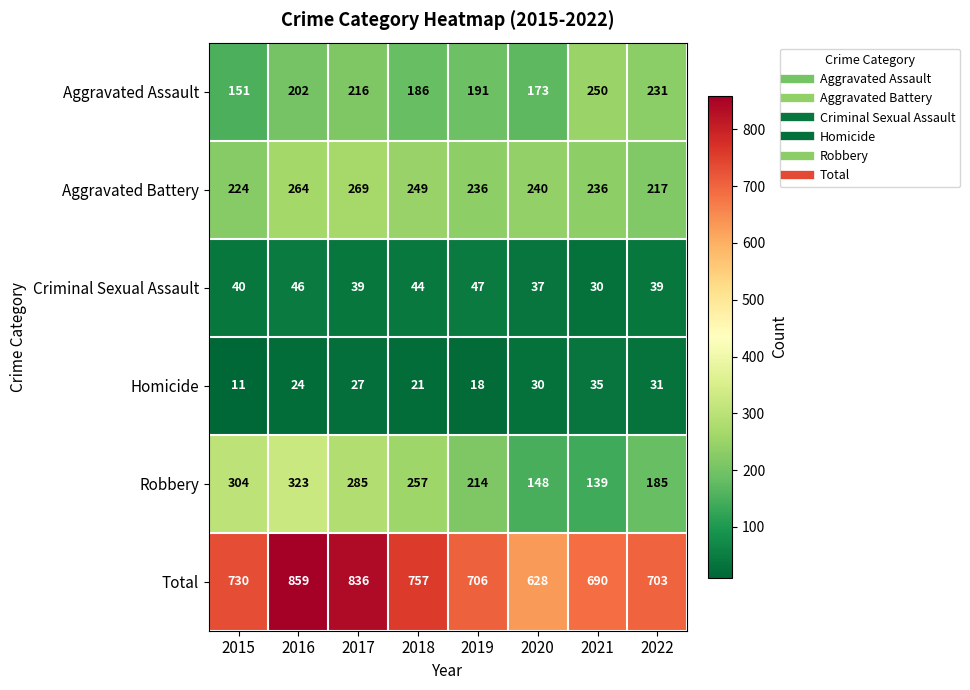

Read the Aggravated Battery value at 2019.

236